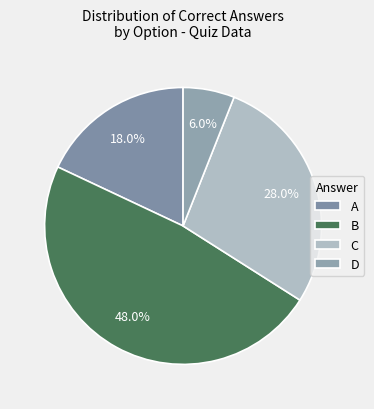

To the nearest percent, what is the difference between the D and A slice percentages?

12%